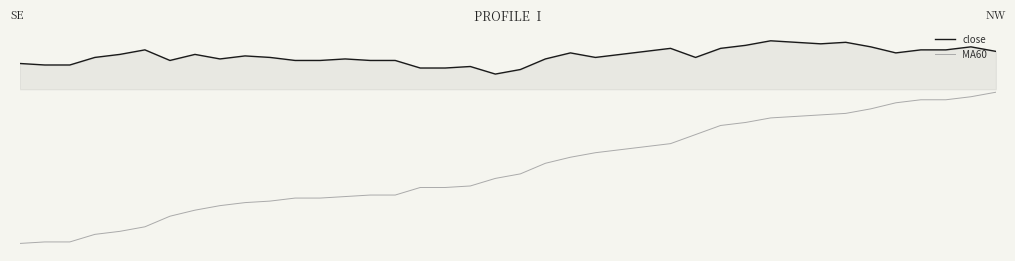

What is the average value of the close series?

223